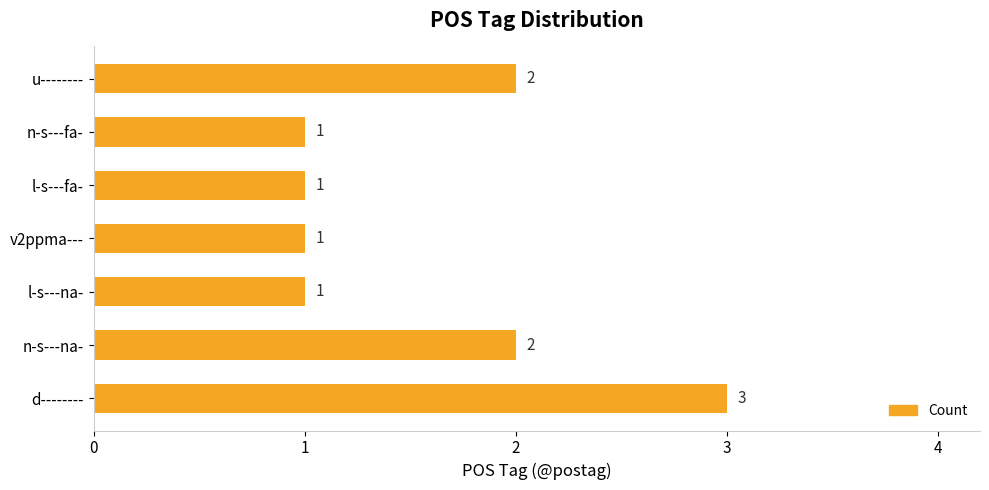

True or false: the data shows 3 at u--------.

False